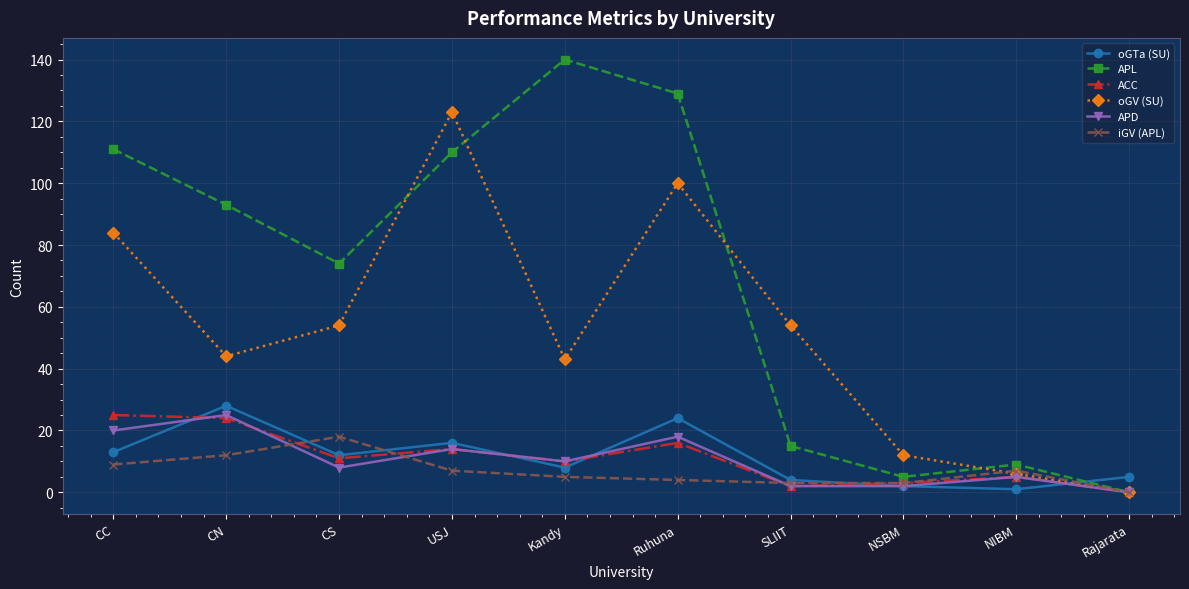

Is the value of ACC at Rajarata greater than the value of APL at USJ?

No